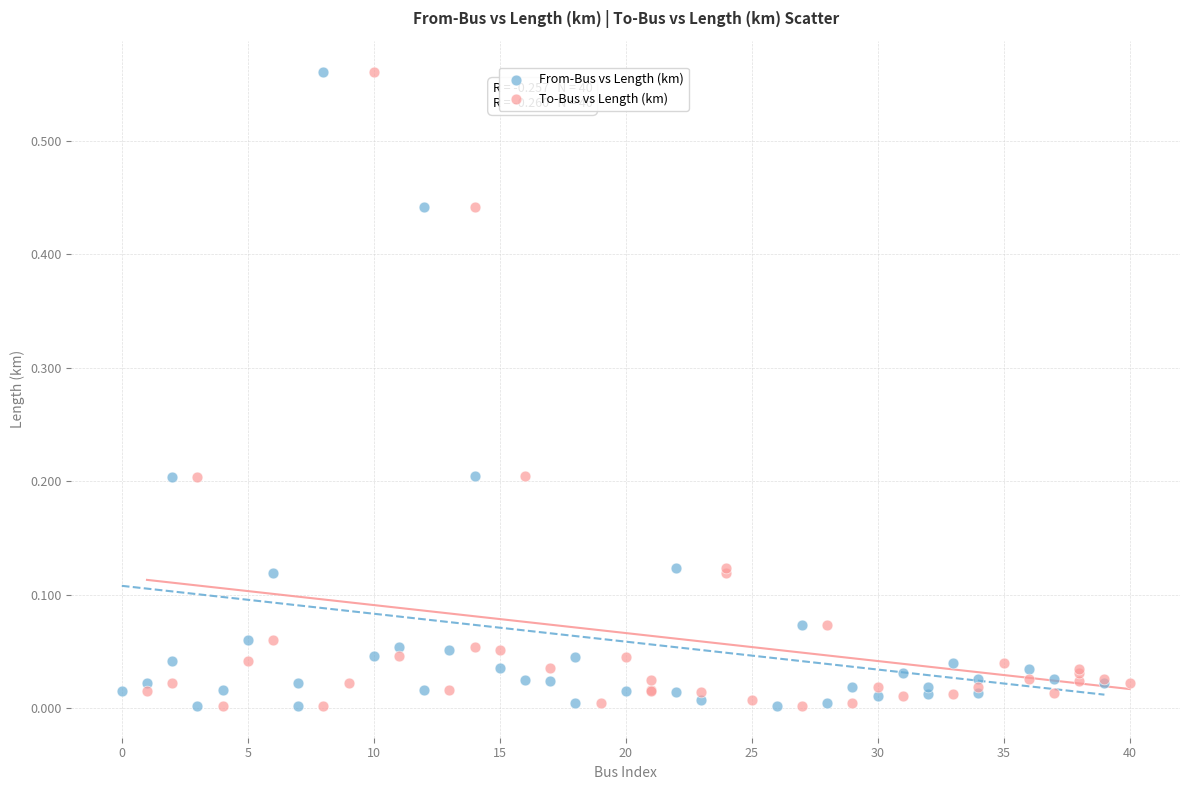

What are all the series names shown in the legend?

From-Bus vs Length (km), To-Bus vs Length (km)